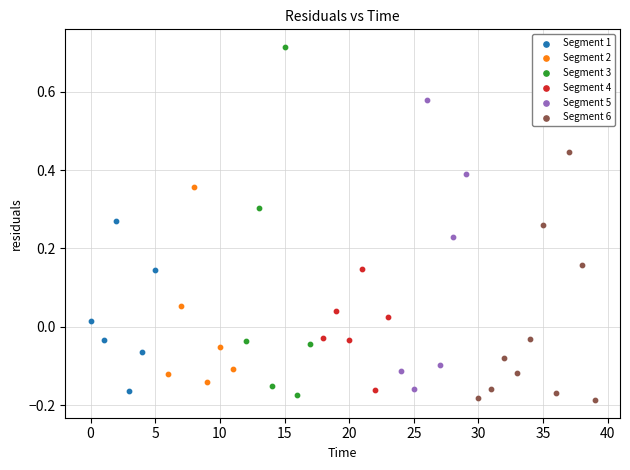

Which series has the widest spread of Y values?

Segment 3